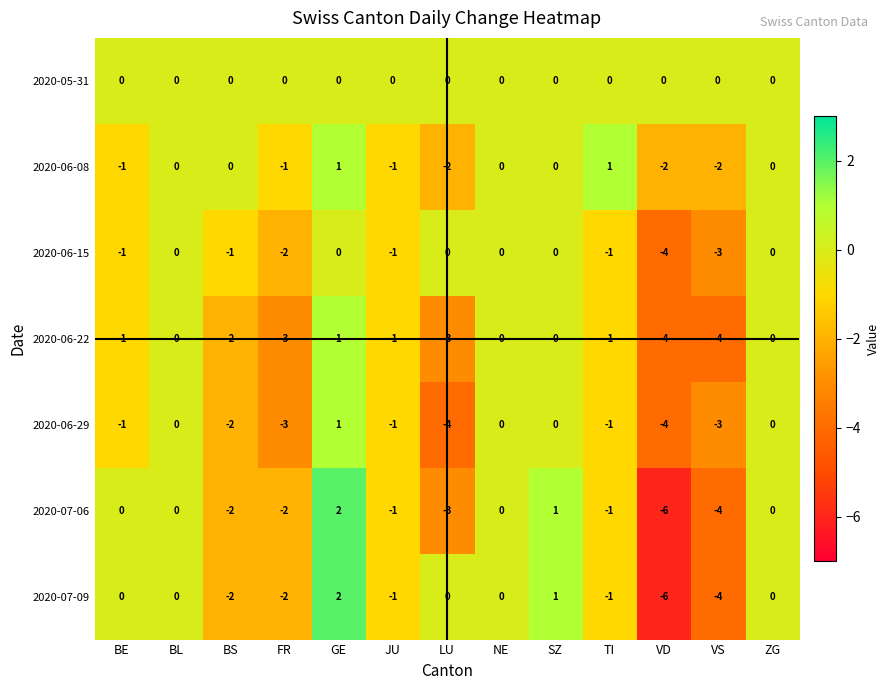

What is the difference between the maximum and minimum values in the 2020-06-22 series?

5